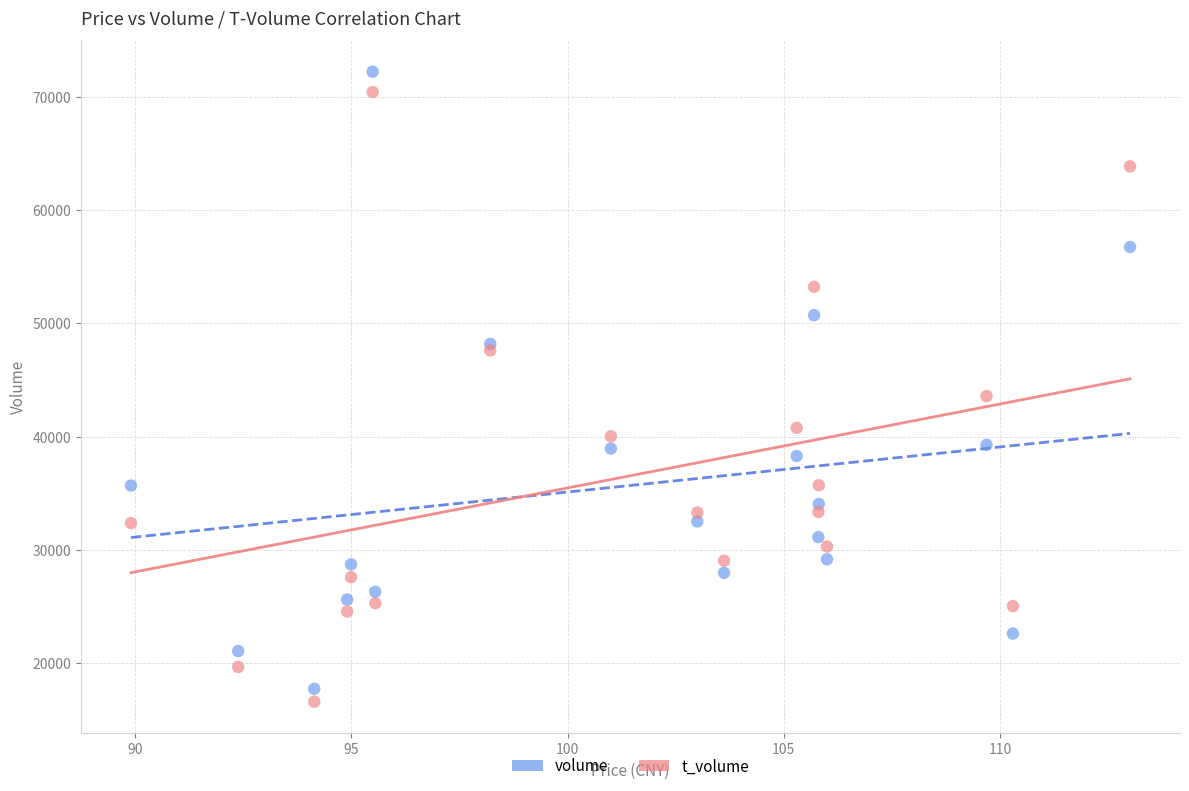

Which series has the widest spread of Y values?

volume